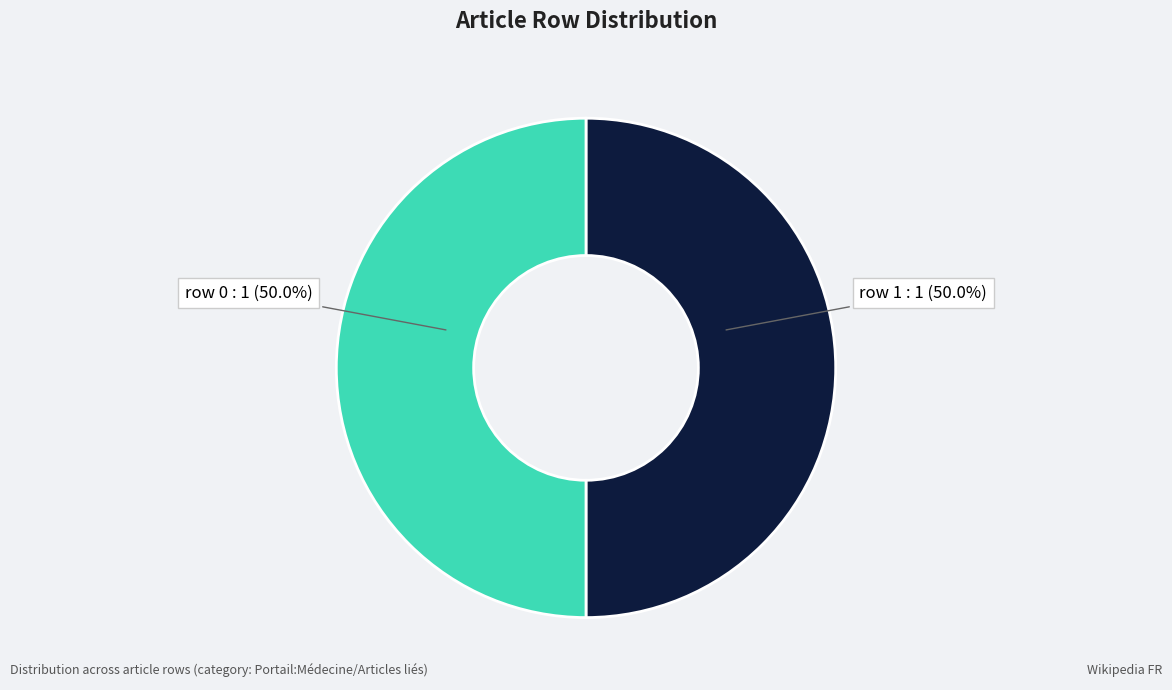

How many segments does this pie chart have?

2